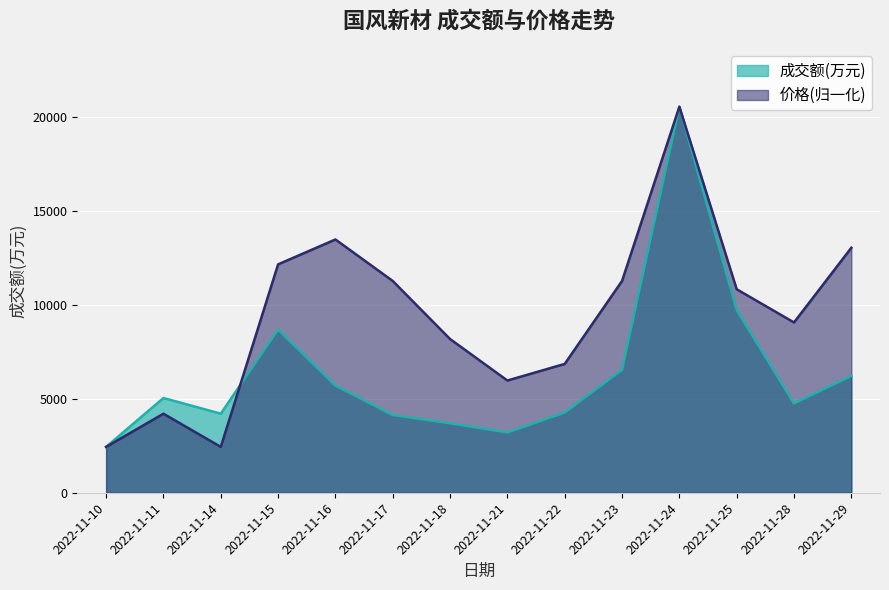

At which category does the chart reach its peak across all series?

2022-11-24